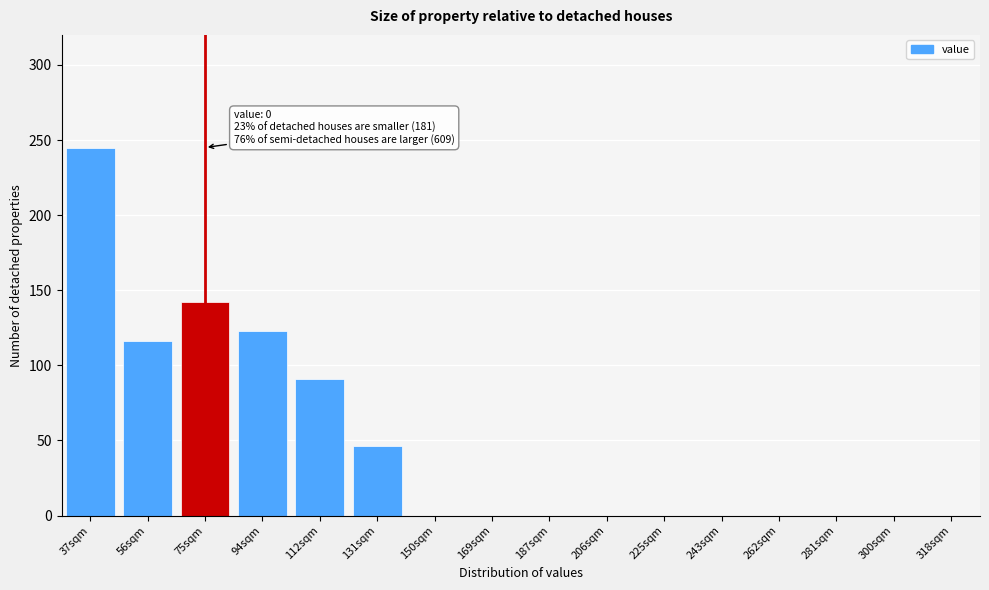

Reading left to right, transcribe all the data shown in this chart.

37sqm=245	56sqm=116	75sqm=142	94sqm=123	112sqm=91	131sqm=46	150sqm=0	169sqm=0	187sqm=0	206sqm=0	225sqm=0	243sqm=0	262sqm=0	281sqm=0	300sqm=0	318sqm=0